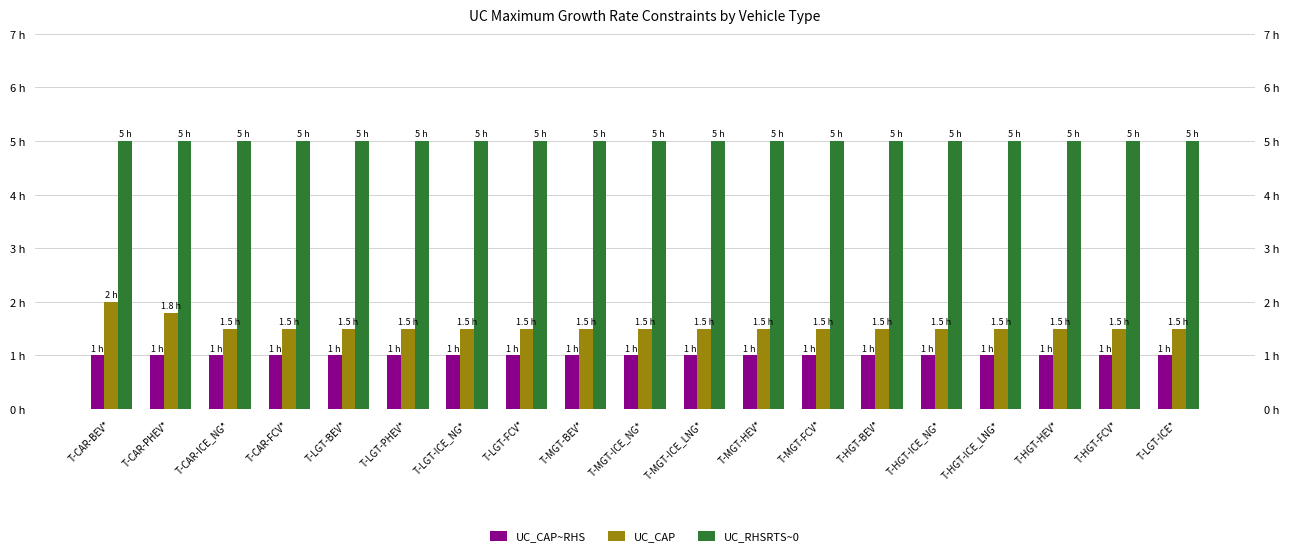

Does the chart contain stacked bars?

No